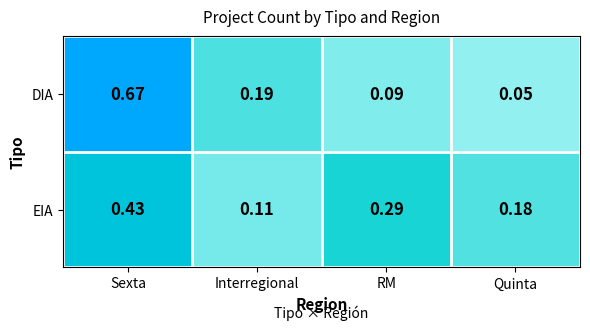

Which series has the widest spread of values?

DIA